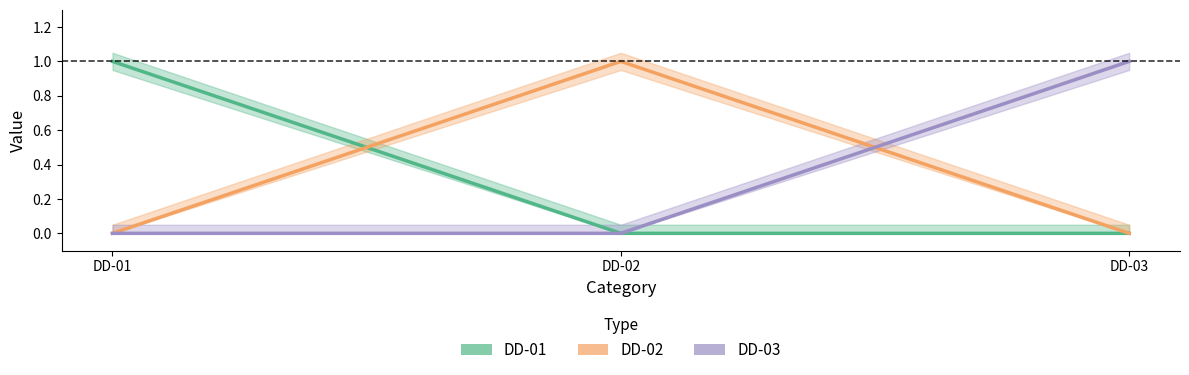

At how many categories does at least one series exceed 0?

3